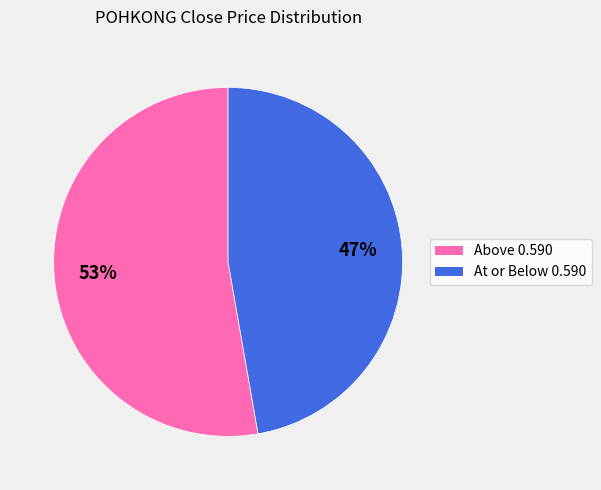

To the nearest percent, what is the combined percentage of Above 0.590 and At or Below 0.590?

100%